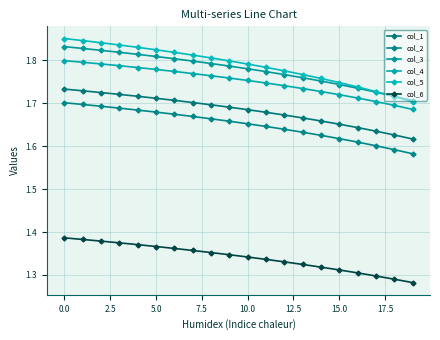

Does the chart display data point markers on the line(s)?

Yes